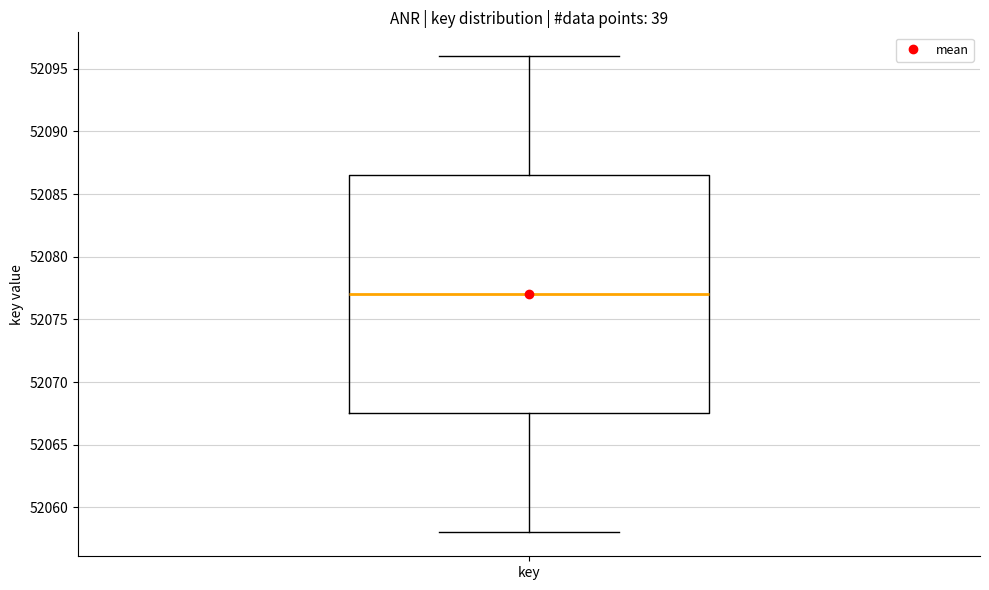

Transcribe this box plot: give where the median line is, the range the box spans, and where the two whiskers end, as read against the y-axis. The values are not printed on the chart, so give them approximately, as read against the axis.

median 52077.0, box 52067.5 to 52086.5, whiskers 52058.0 to 52096.0